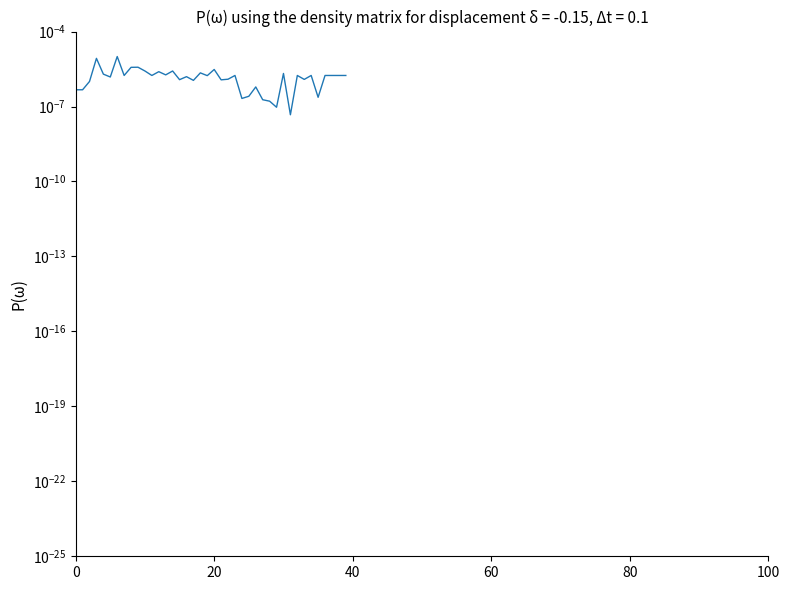

What is the label of the 15th point from the right?

25